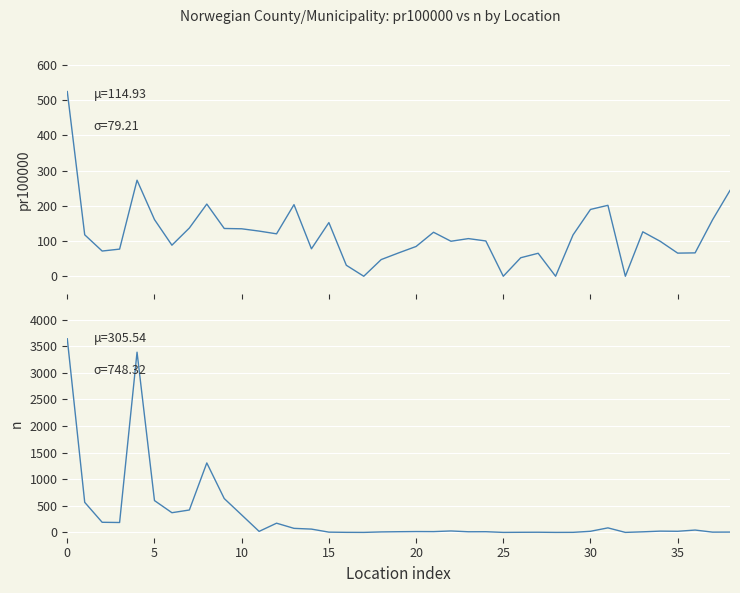

Which series changed the most between 16 and 17?

pr100000